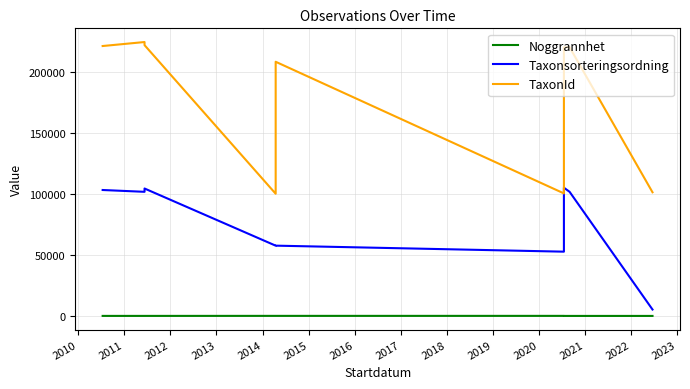

Reading left to right, transcribe all the data shown in this chart.

Noggrannhet: 25	25	25	50	50	50	5	5	4
Taxonsorteringsordning: 103178	101692	104404	57576	57585	52654	105045	101691	5248
TaxonId: 221141	224416	221849	100117	208242	100388	220079	220164	101312